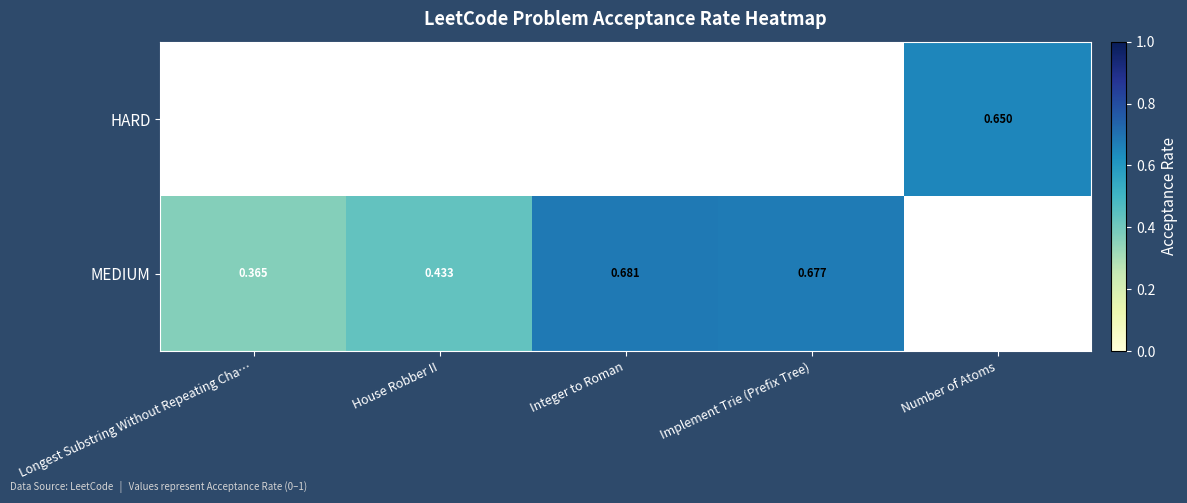

What is the sum of the MEDIUM values at Longest Substring Without Repeating Cha… and Integer to Roman?

1.0